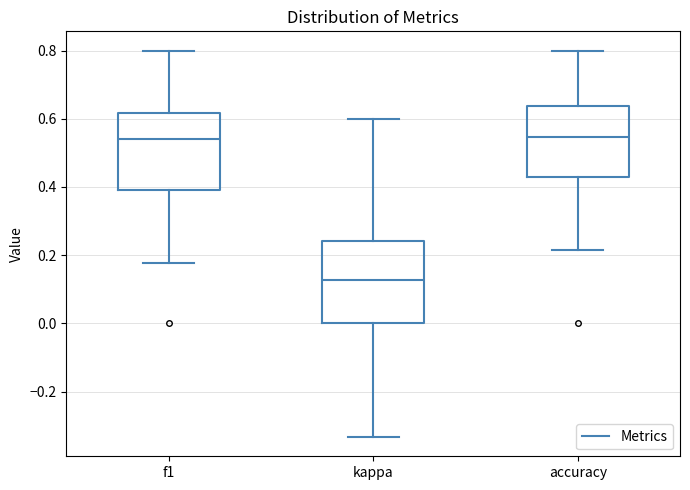

Reading left to right, read every box against the y-axis: the position of its median line, the range the box covers, and the ends of its whiskers. The values are not printed on the chart, so give them approximately, as read against the axis.

f1: median 0.54, box 0.40 to 0.62, whiskers 0.18 to 0.80
kappa: median 0.12, box 0.00 to 0.24, whiskers -0.34 to 0.60
accuracy: median 0.54, box 0.42 to 0.64, whiskers 0.22 to 0.80